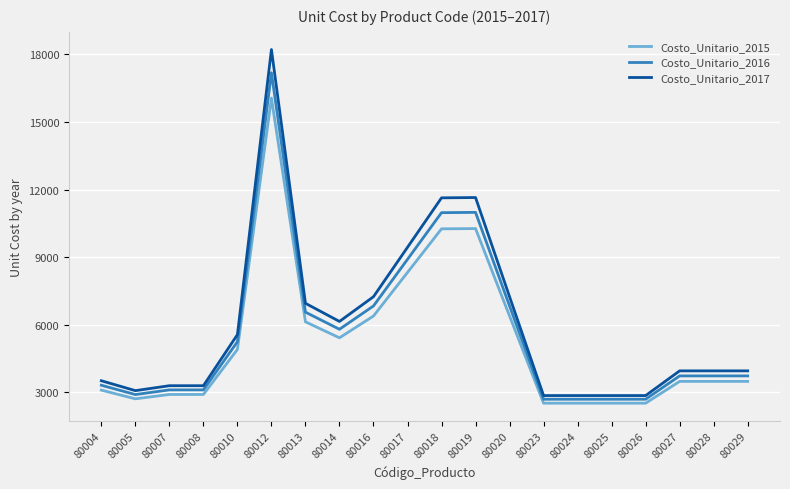

Is it true that Costo_Unitario_2015 equals 8283 at 80010?

False